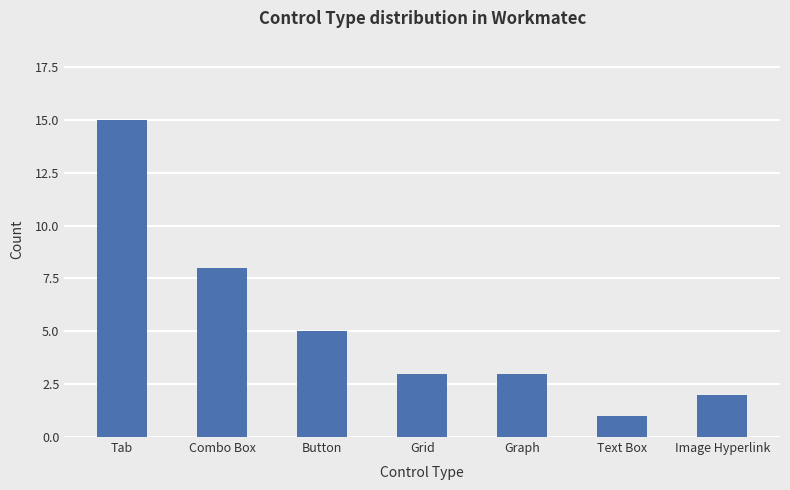

At which category does the chart reach its minimum across all series?

Text Box